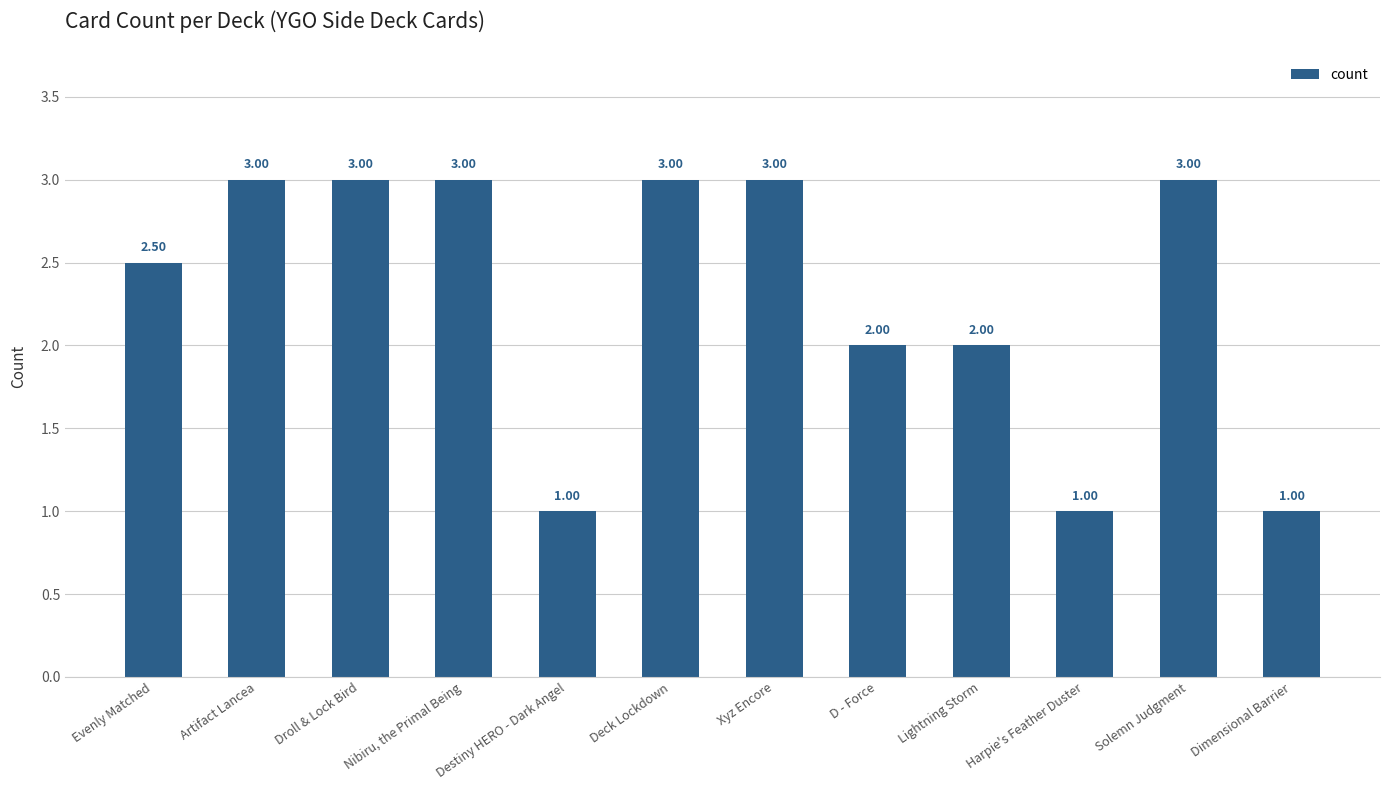

How many series are shown in this chart?

1